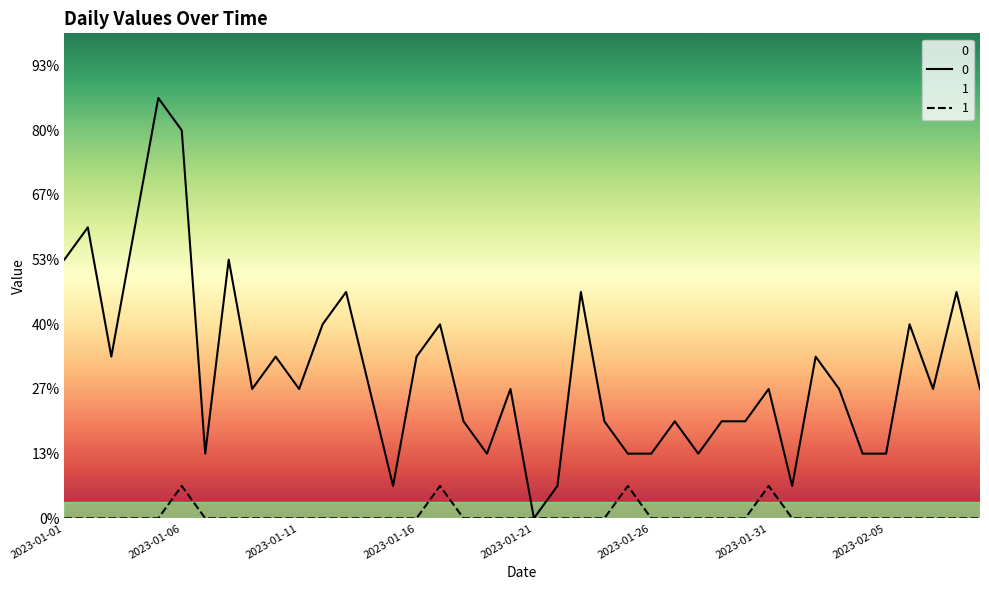

Where is 1 nearest to the value 0?

2023-01-01